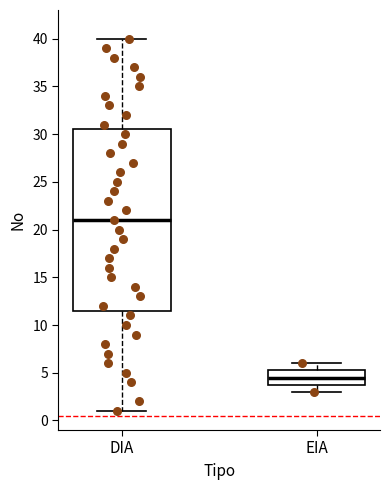

Where does the upper whisker of the box for EIA end on the y-axis? The values are not printed on the chart, so give them approximately, as read against the axis.

6.0